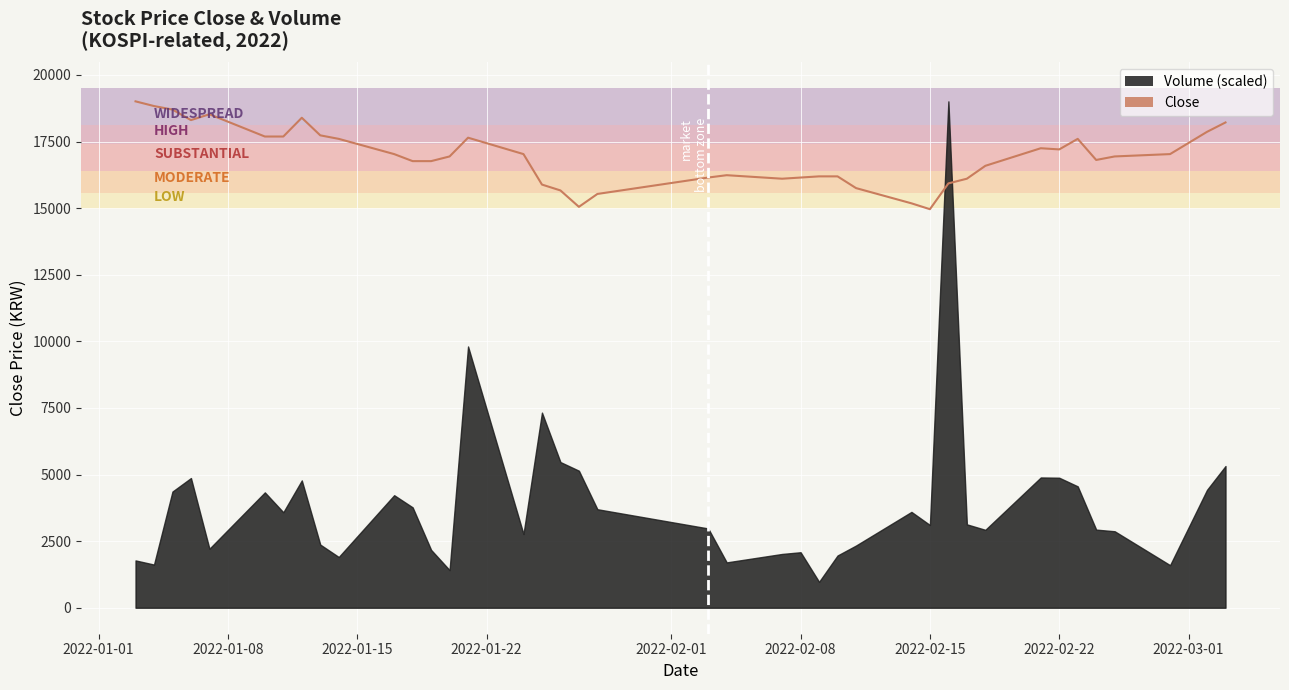

How many data points are above 16942?

19